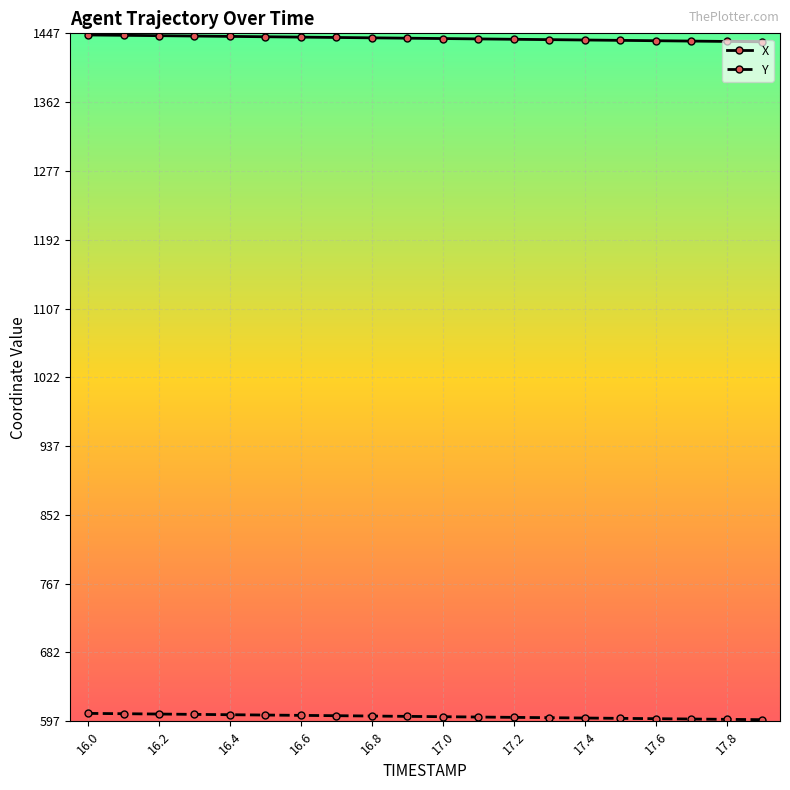

True or false: Y and X intersect in this chart.

False